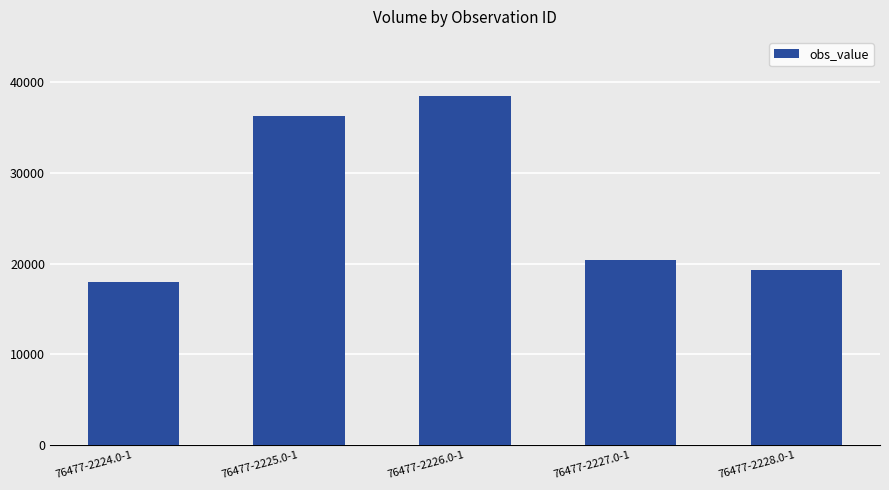

At which label is the value closest to 28235?

76477-2227.0-1